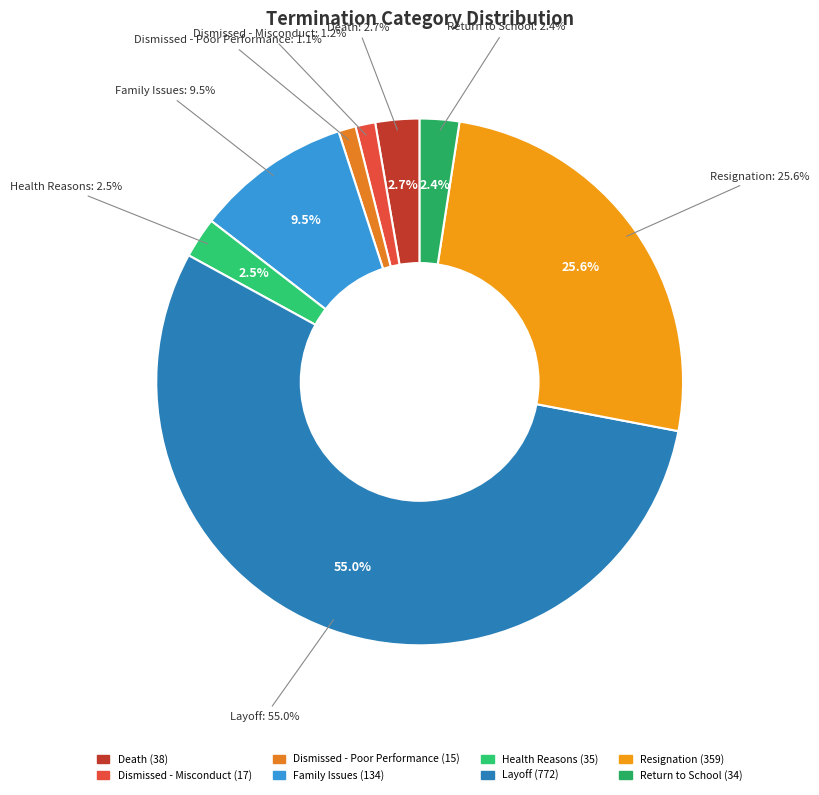

Rank the categories by value from lowest to highest.

Dismissed - Poor Performance, Dismissed - Misconduct, Return to School, Health Reasons, Death, Family Issues, Resignation, Layoff